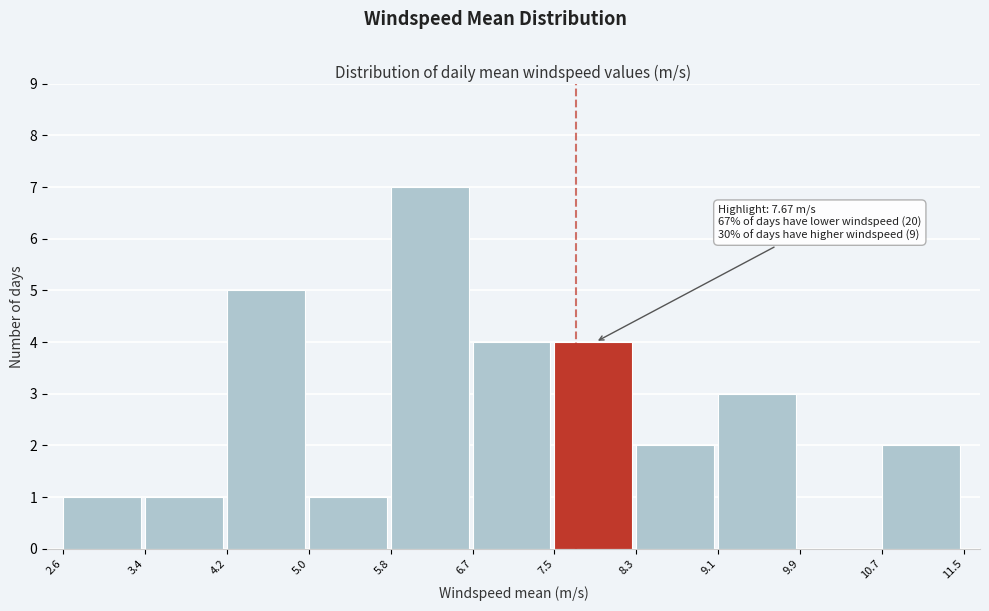

Which range on the x-axis has the tallest bar?

5.8 to 6.7